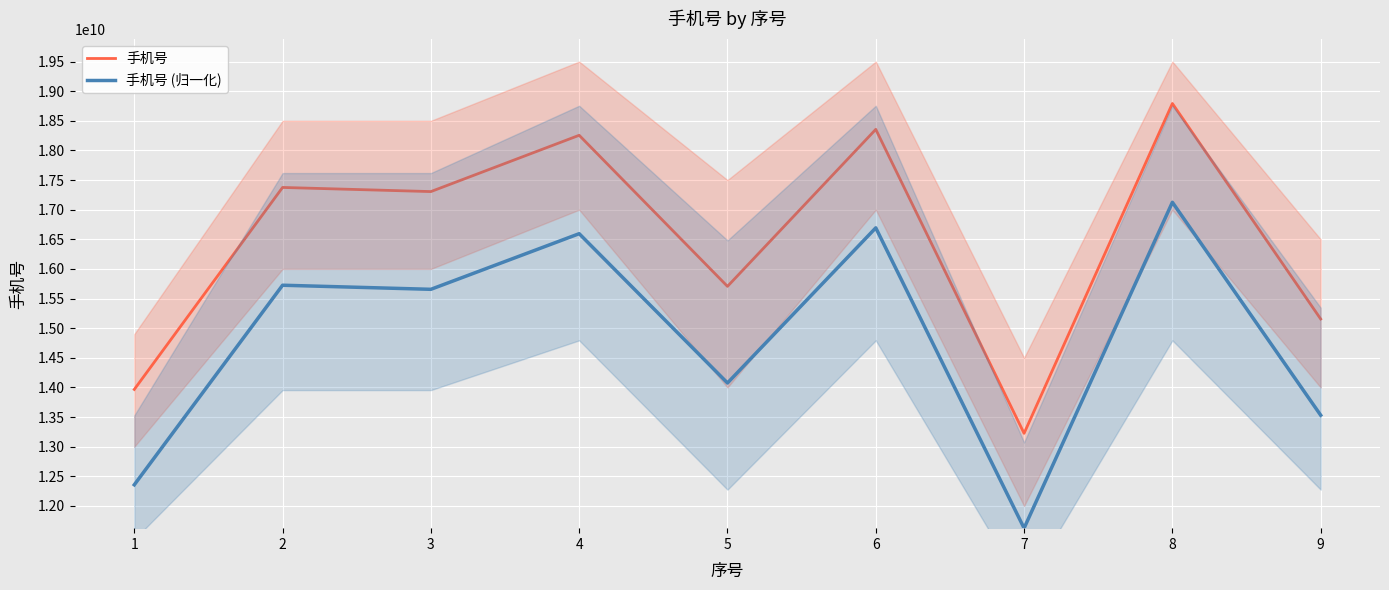

What is the difference between the 手机号 values at 4 and 8?

536425326.0